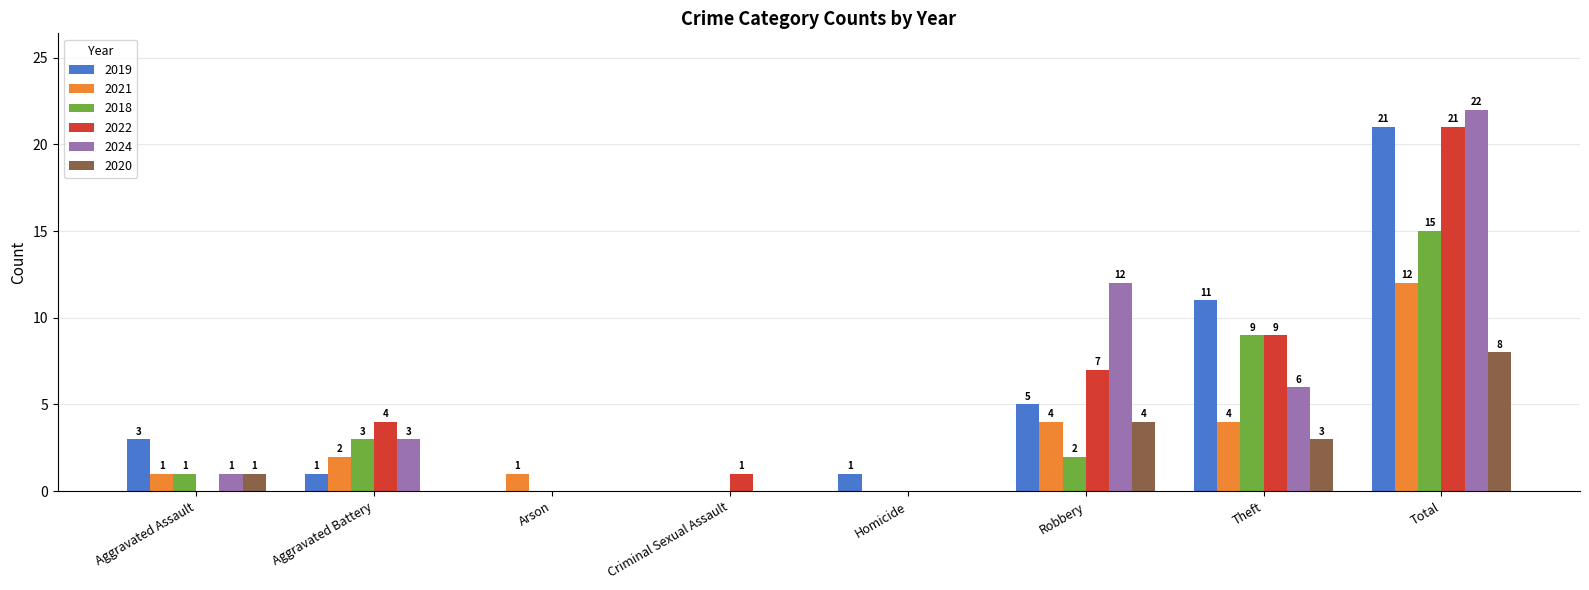

Which category has the highest value in the 2019 series?

Total